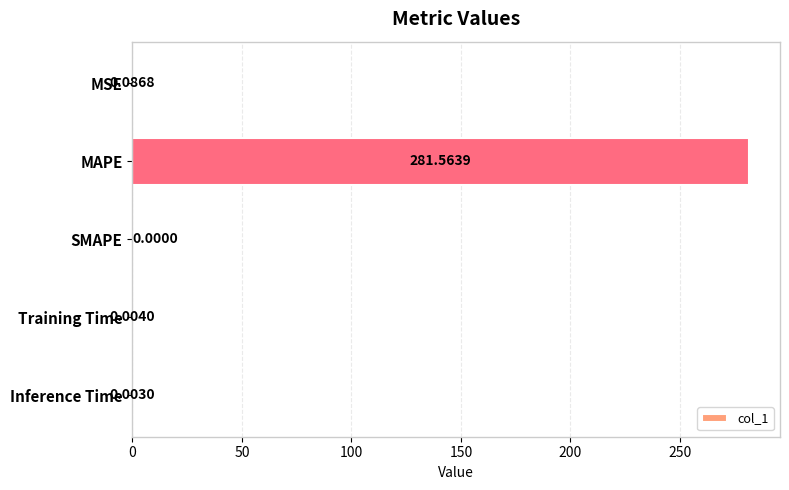

How many positive values are there?

4